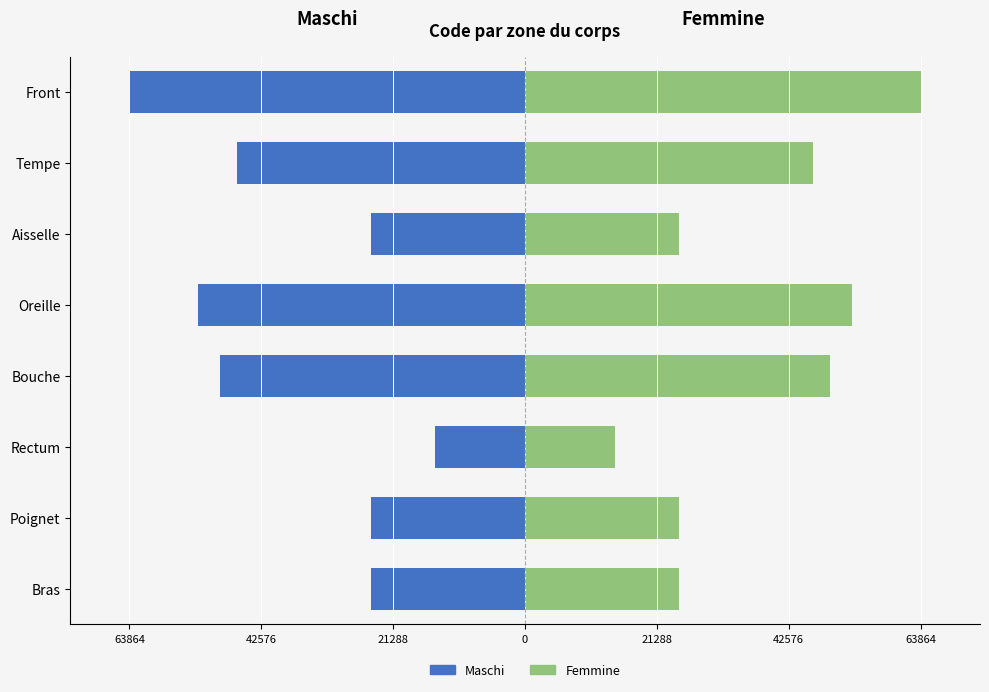

What is the sum of the Femmine values at Rectum and Aisselle?

39408